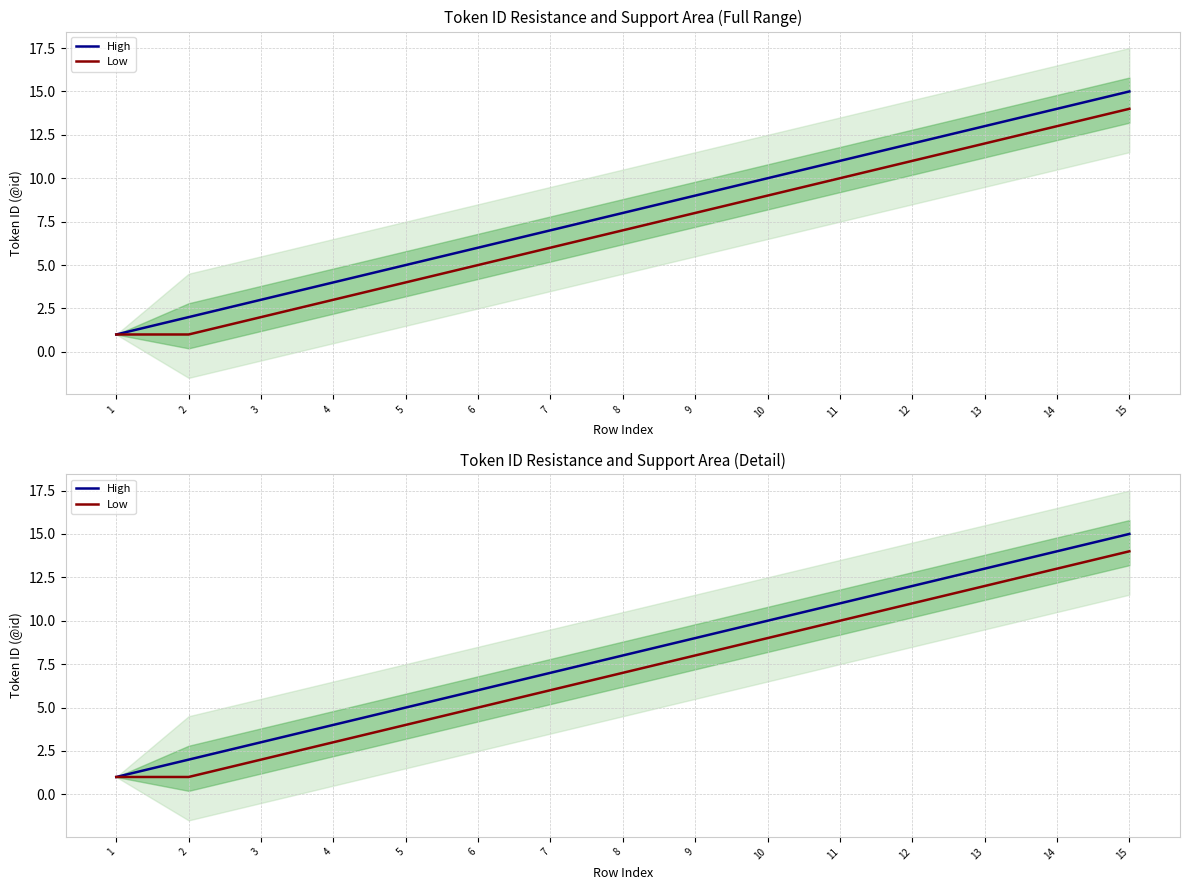

The value of Low at 9 is 5. True or false?

False